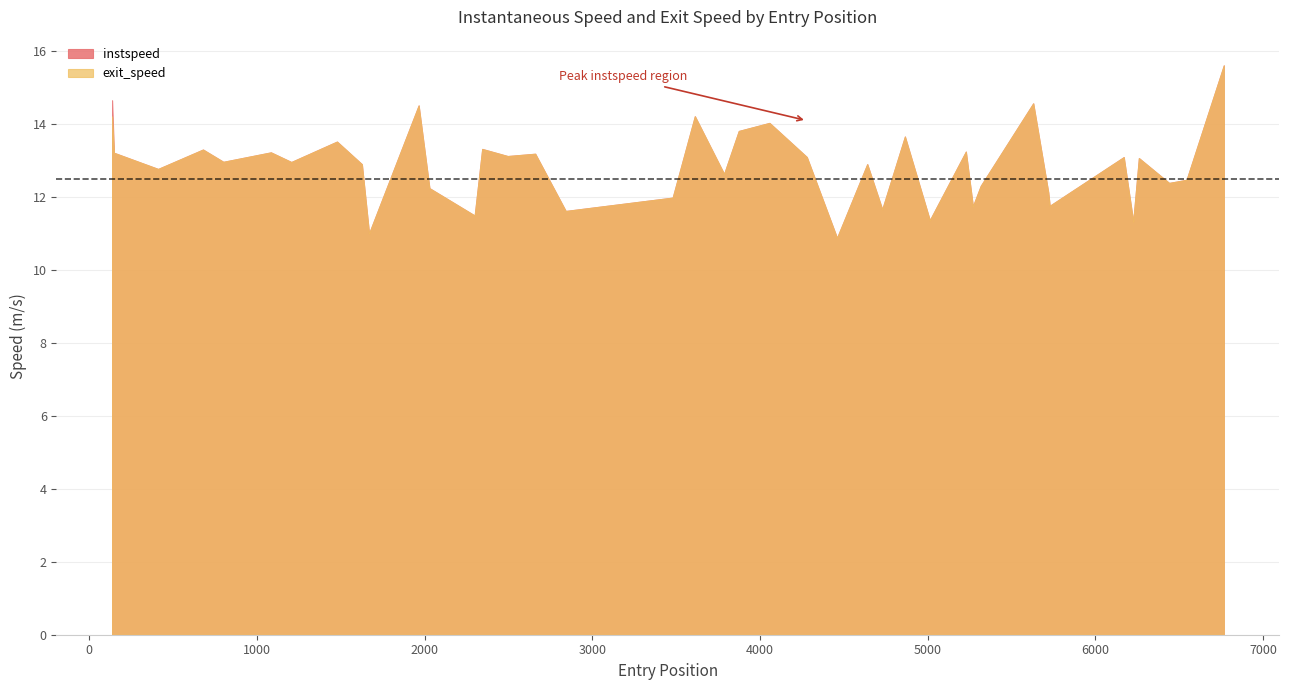

True or false: instspeed and exit_speed cross at least once.

False